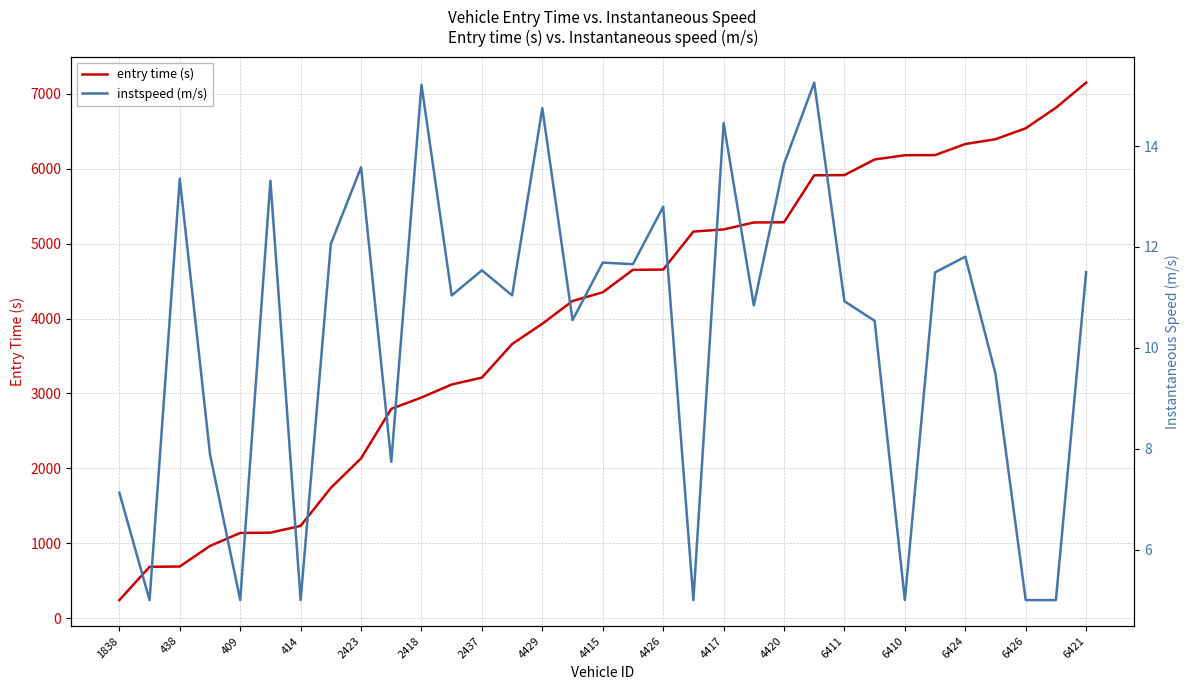

How many categories are shown in the chart?

33